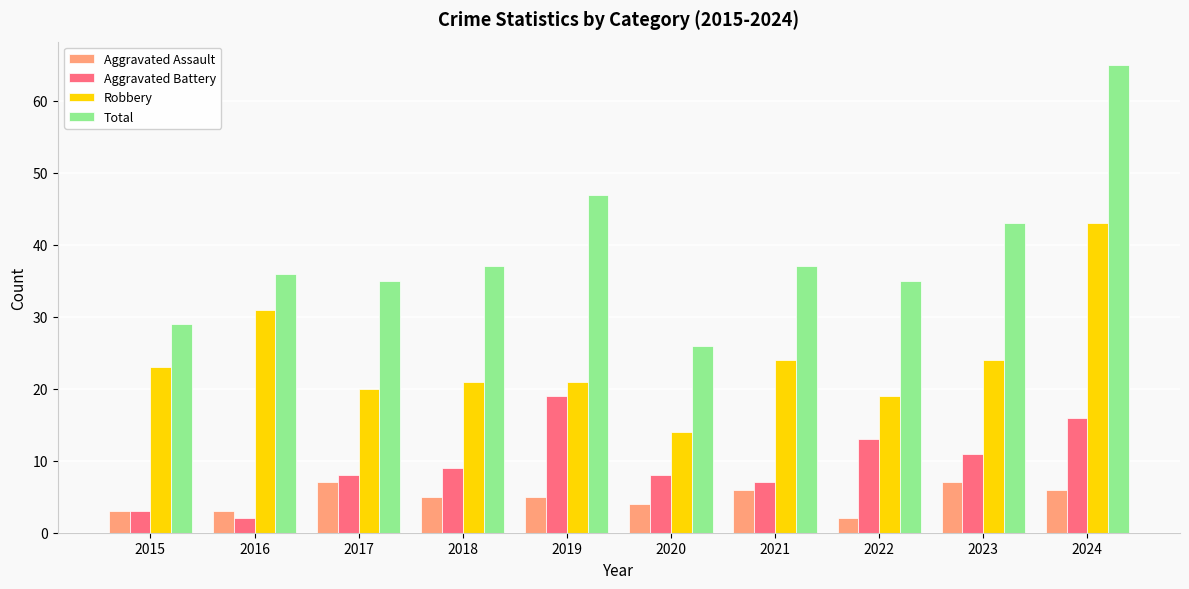

Which series has the widest spread of values?

Total